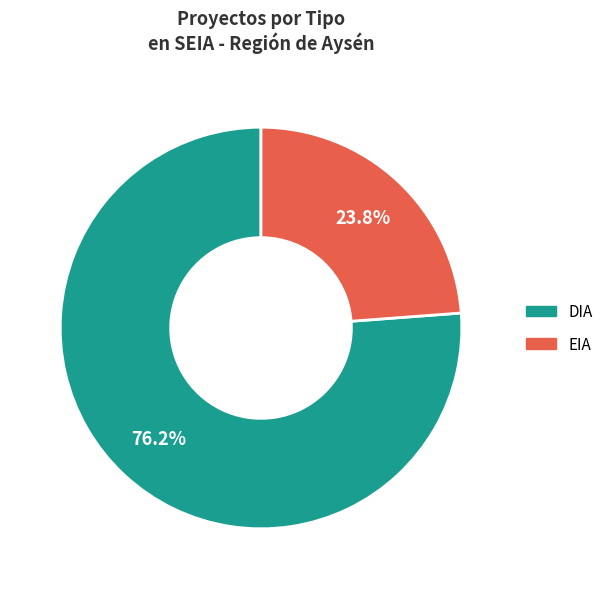

To the nearest percent, what is the difference between the EIA and DIA slice percentages?

52%